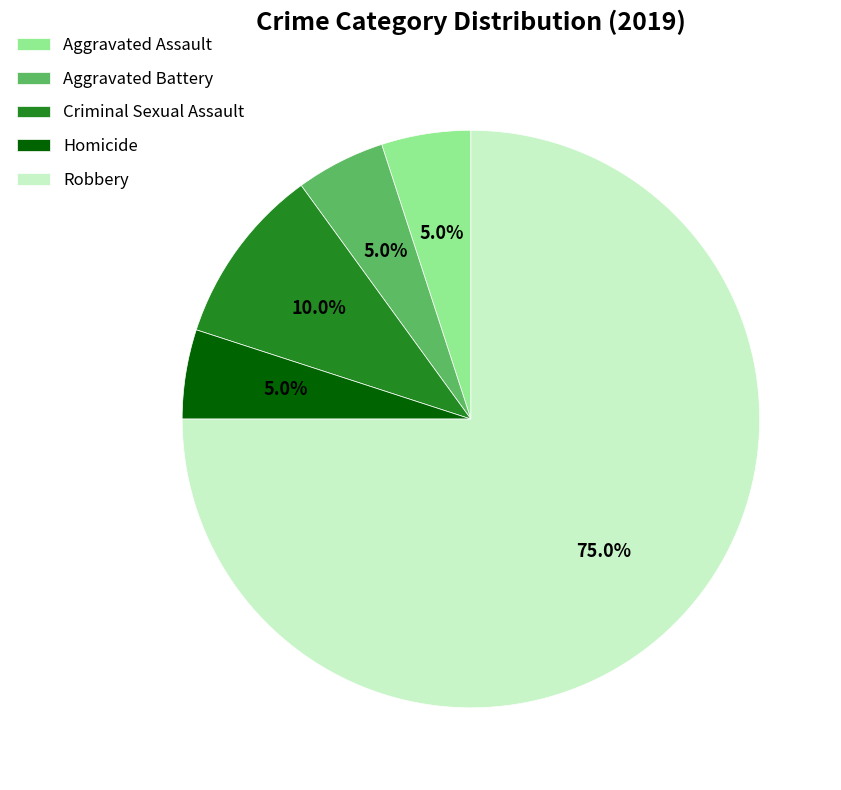

True or false: Aggravated Battery accounts for 1% of the total.

False